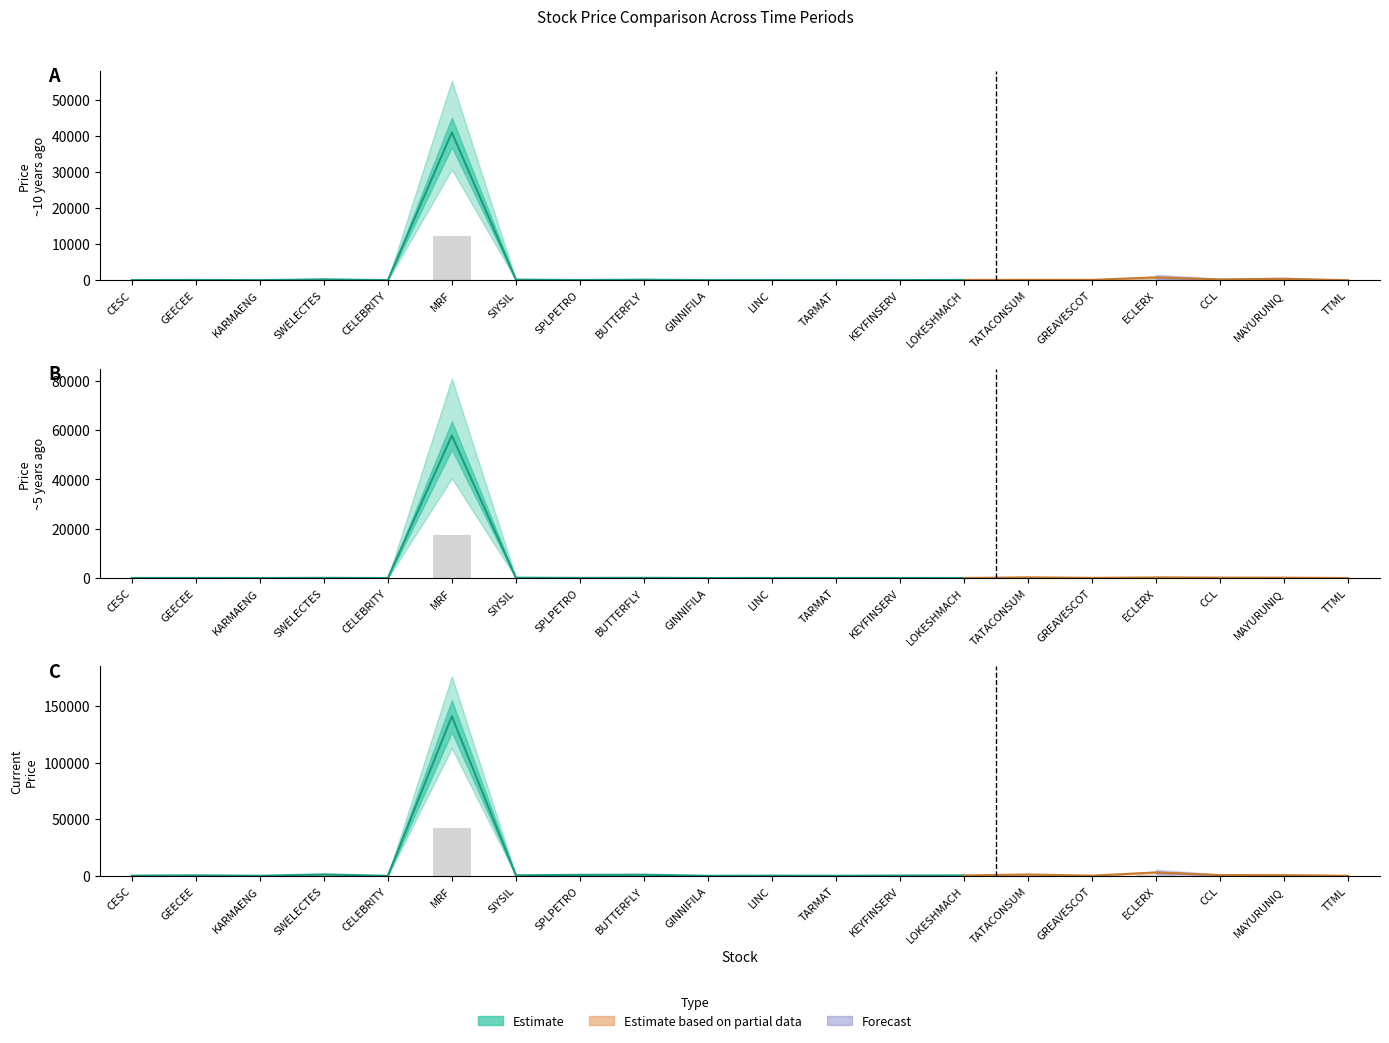

What is the average value of the Price ~5 years ago series?

887.8